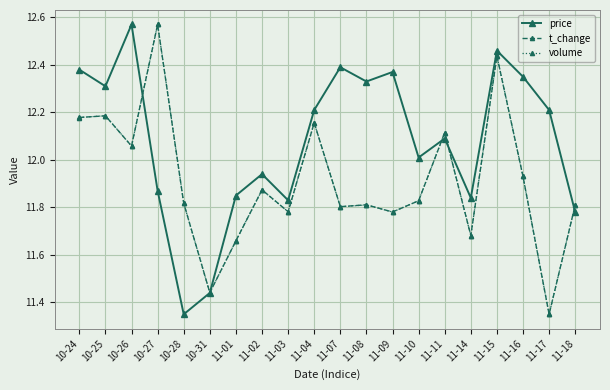

How many interior local valleys does the price series have?

6